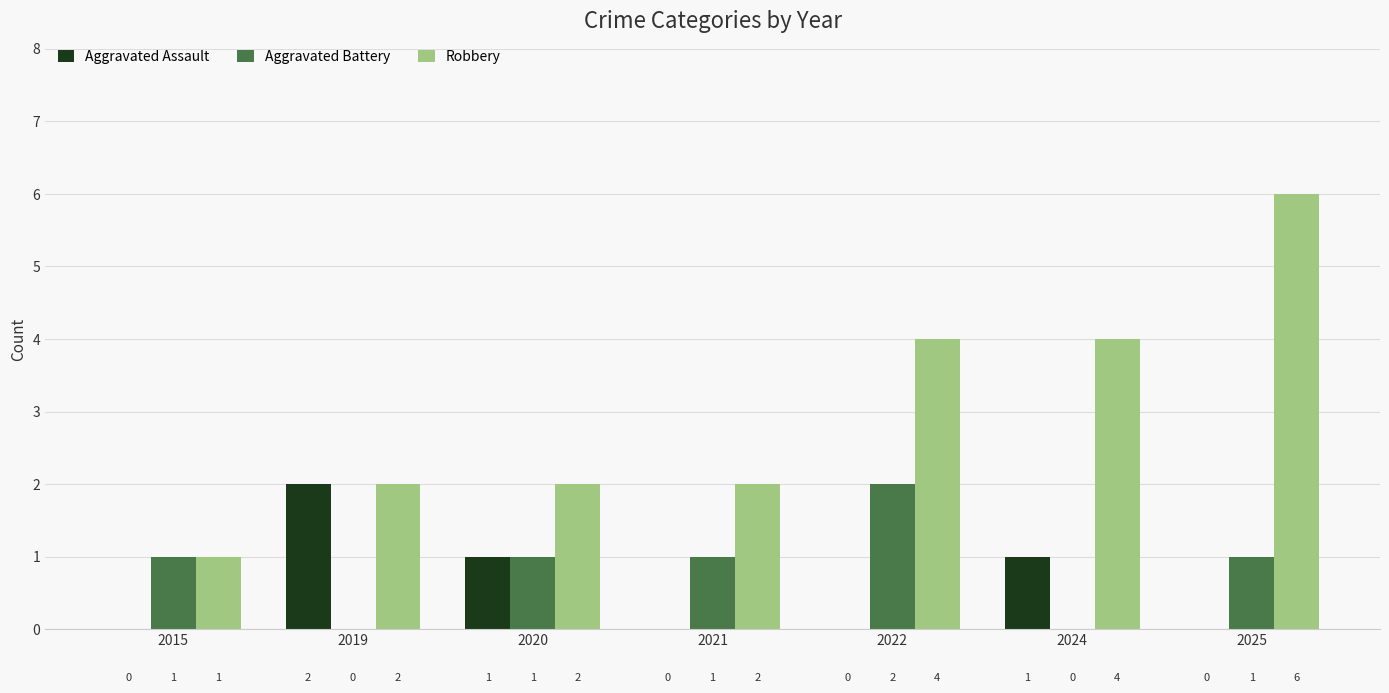

What are all the series names shown in the legend?

Aggravated Assault, Aggravated Battery, Robbery